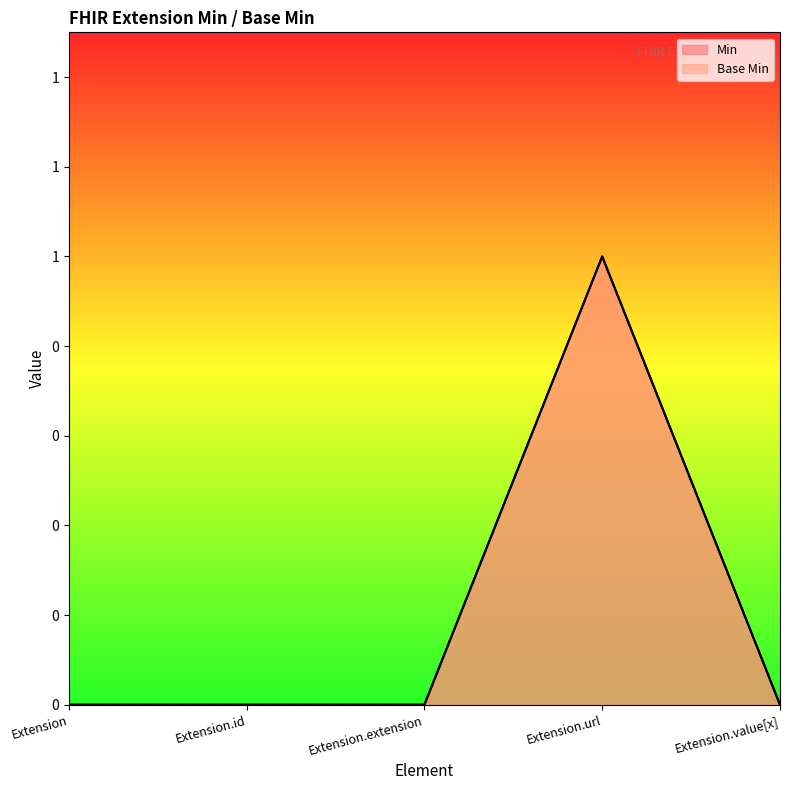

Reading left to right, transcribe all the data shown in this chart.

Min: 0	0	0	1	0
Base Min: 0	0	0	1	0